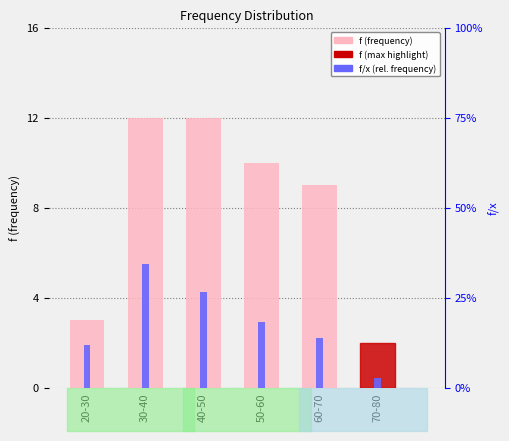

Where is f (frequency) nearest to the value 7?

60-70